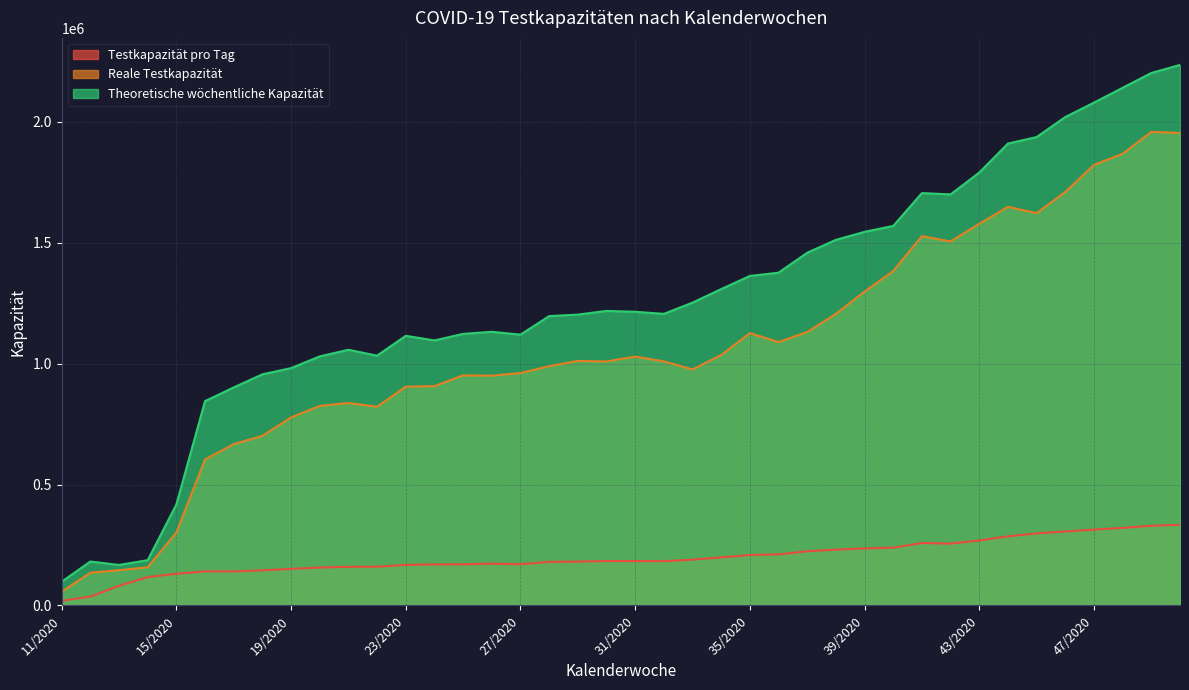

What is the label of the 6th point from the left?

16/2020